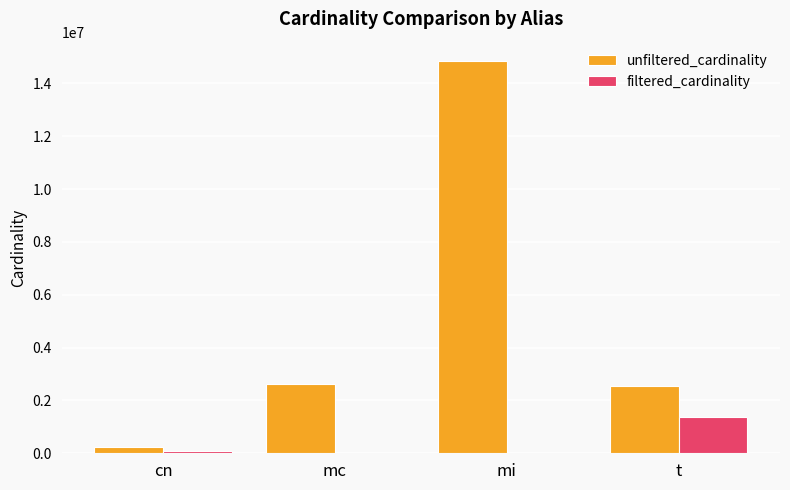

What is the sum of all unfiltered_cardinality values?

20208158